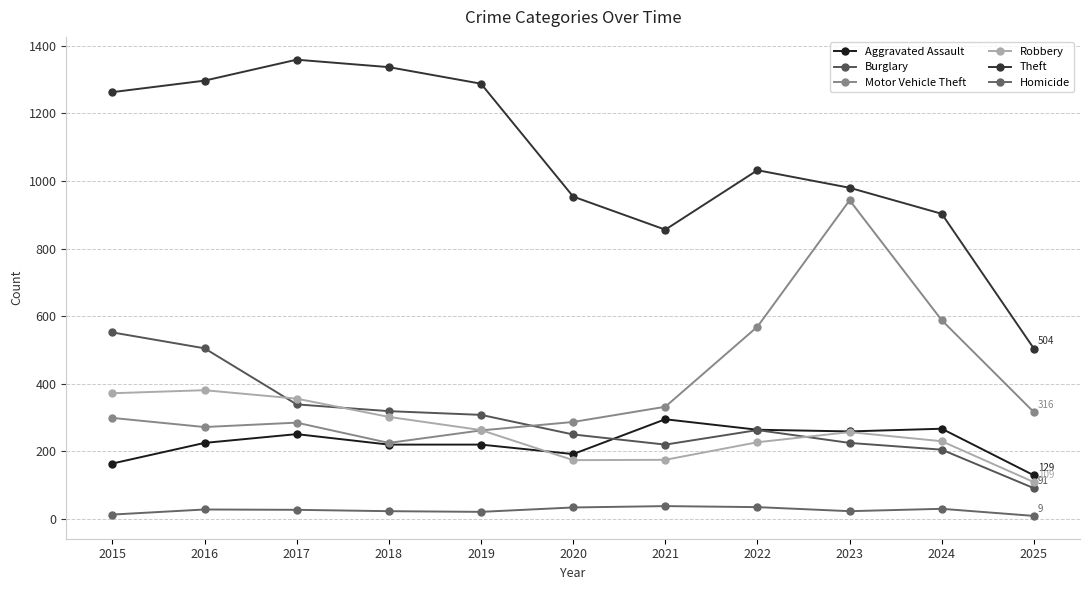

Rank the categories by Robbery value from highest to lowest.

2016, 2015, 2017, 2018, 2019, 2023, 2024, 2022, 2021, 2020, 2025